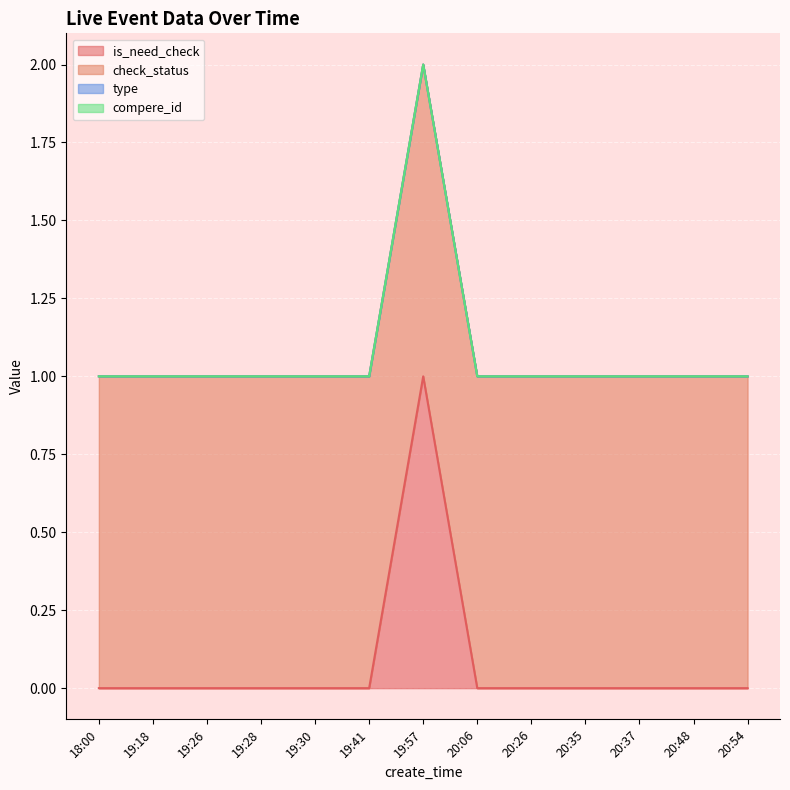

The check_status series shows 1 at 20:48. True or false?

False